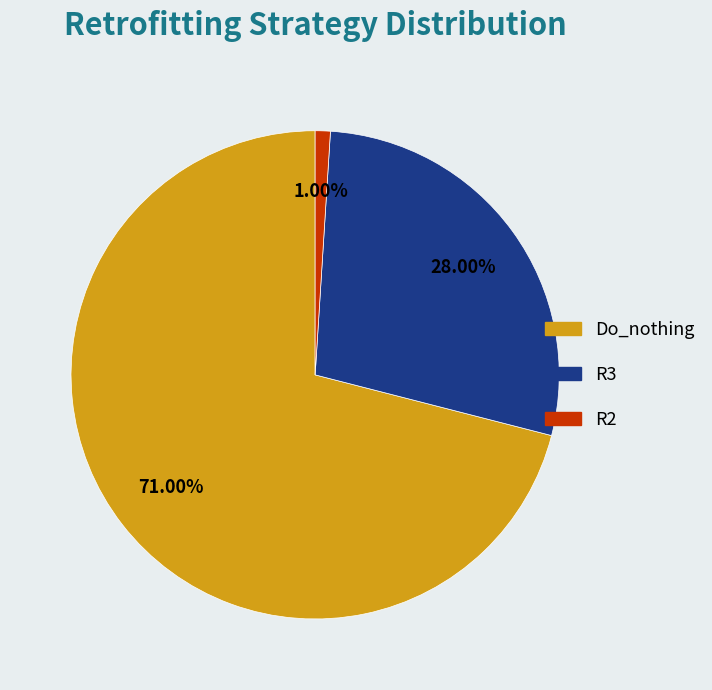

Rank the categories by value from highest to lowest.

Do_nothing, R3, R2